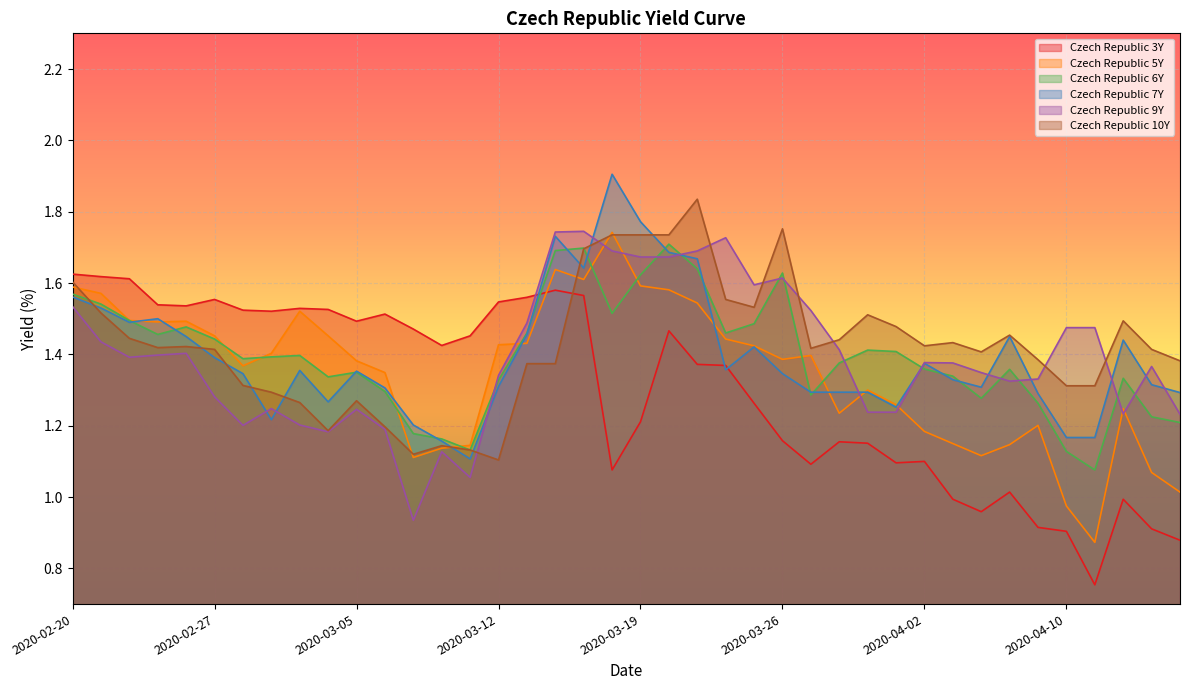

How many times do Czech Republic 9Y and Czech Republic 6Y cross each other?

11